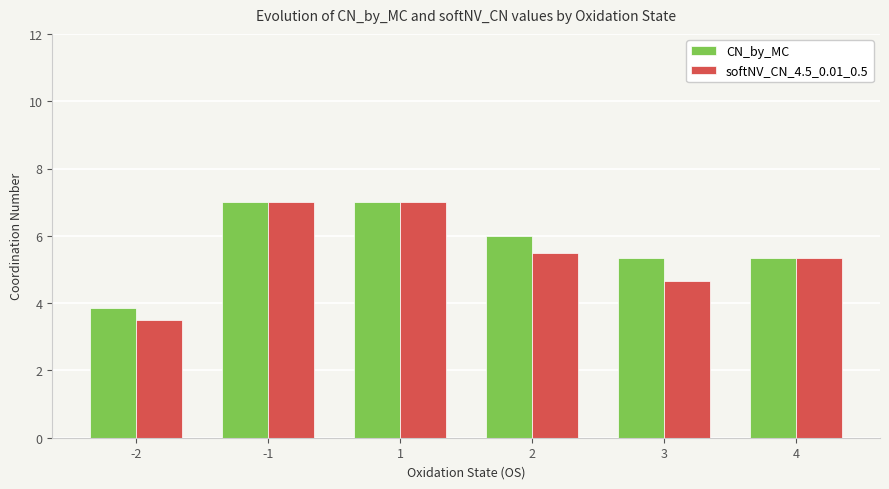

What is the minimum value for softNV_CN_4.5_0.01_0.5?

3.5